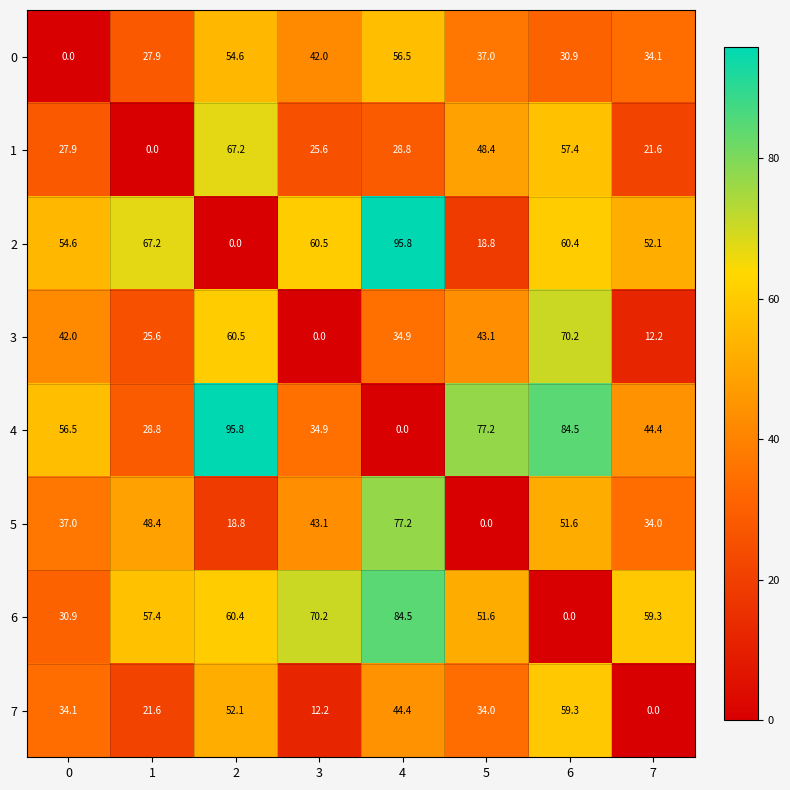

At 6, list the series in order from smallest to largest.

6, 0, 5, 1, 7, 2, 3, 4